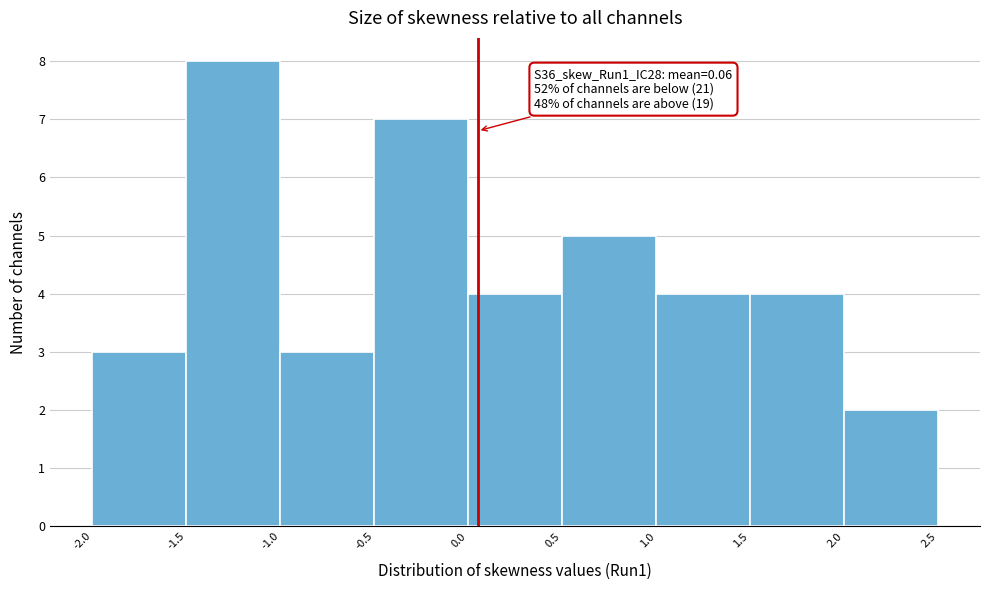

Which range on the x-axis has the tallest bar?

-1.5 to -1.0